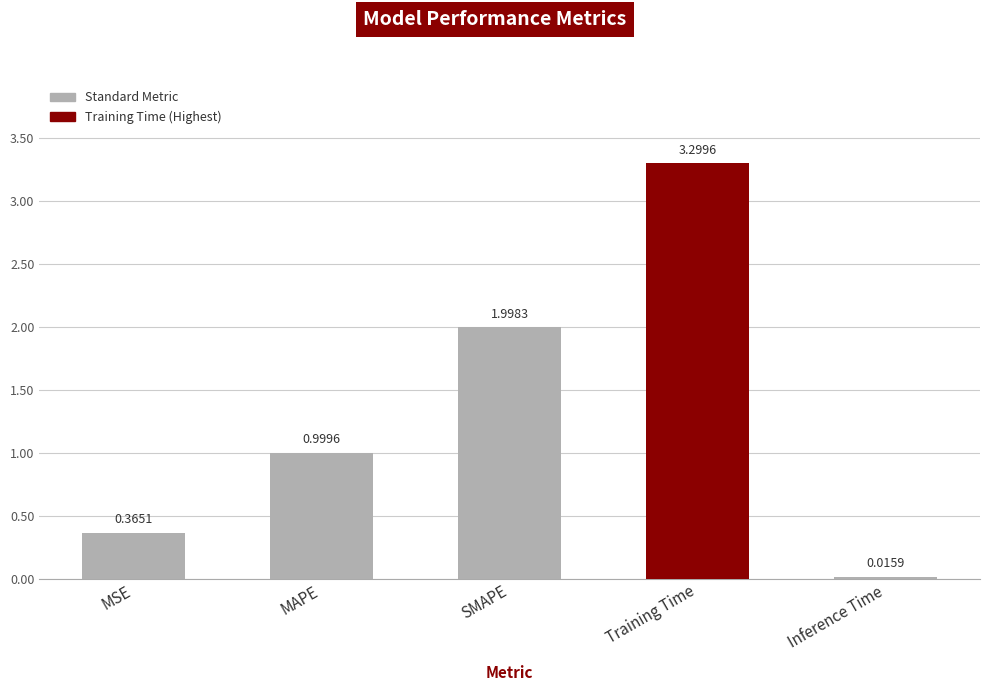

Rank the categories by value from highest to lowest.

Training Time, SMAPE, MAPE, MSE, Inference Time